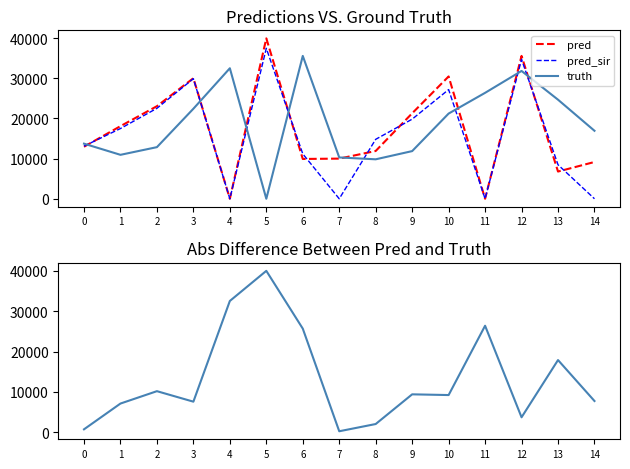

Between 9 and 6, which is larger?

9